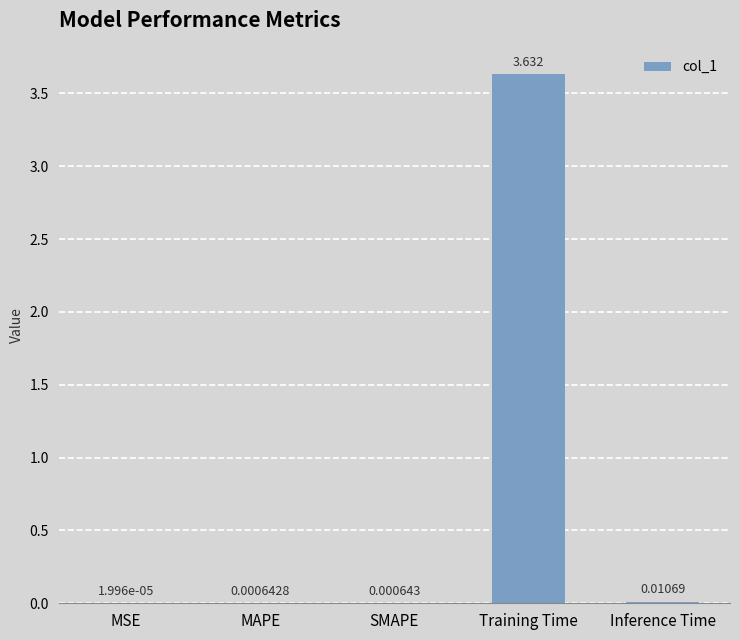

Which category has the highest value across all series?

Training Time